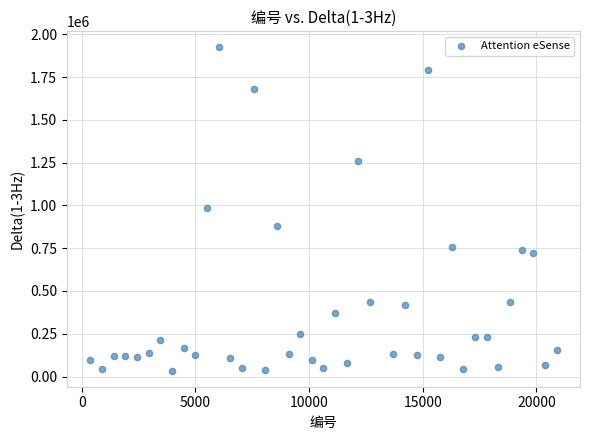

What is the range of X values (max minus min)?

20520